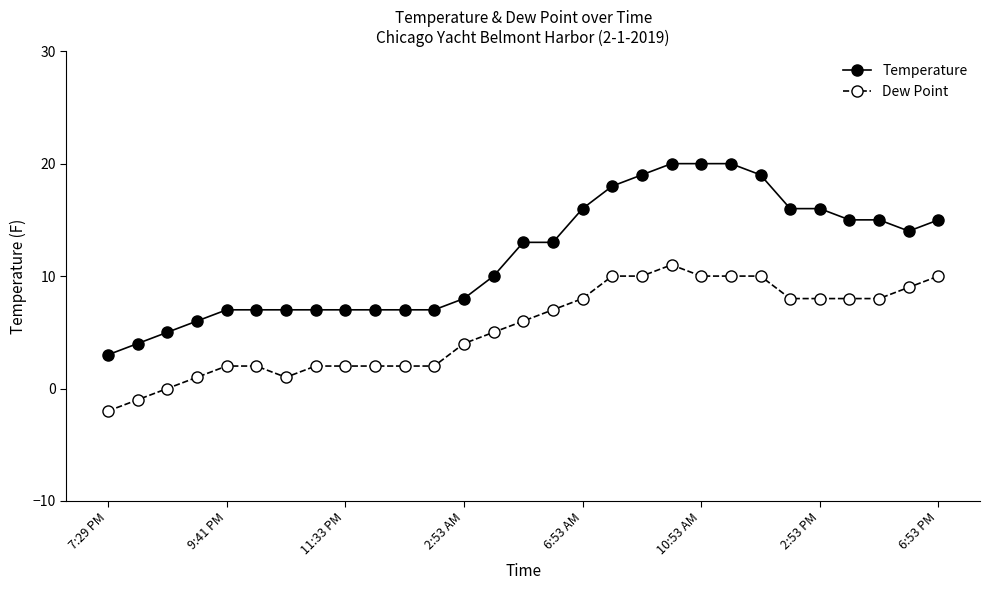

Does the chart have visible grid lines?

No